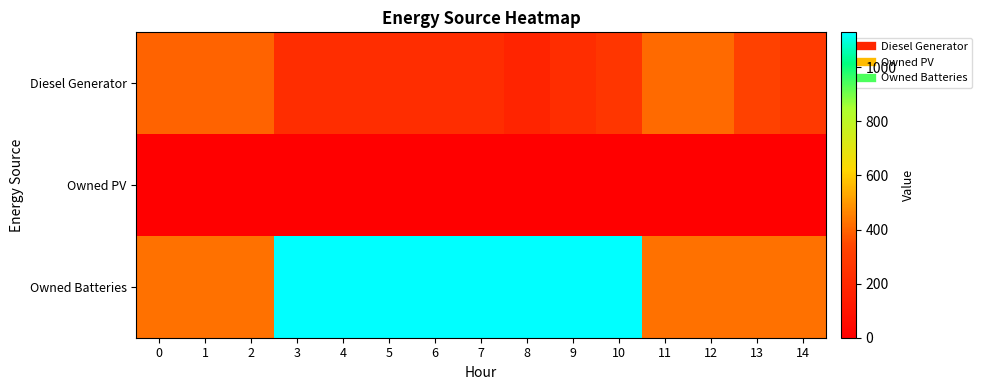

Reading right to left, list all the values displayed in this chart.

Diesel Generator: 14=283	13=326	12=413	11=413	10=266	9=227	8=183	7=227	6=227	5=227	4=227	3=227	2=400	1=400	0=400
Owned PV: 14=0	13=0	12=0	11=0	10=0	9=0	8=0	7=0	6=0	5=0	4=0	3=0	2=0	1=0	0=0
Owned Batteries: 14=425	13=425	12=425	11=425	10=1129	9=1129	8=1129	7=1129	6=1129	5=1129	4=1129	3=1129	2=424	1=424	0=424